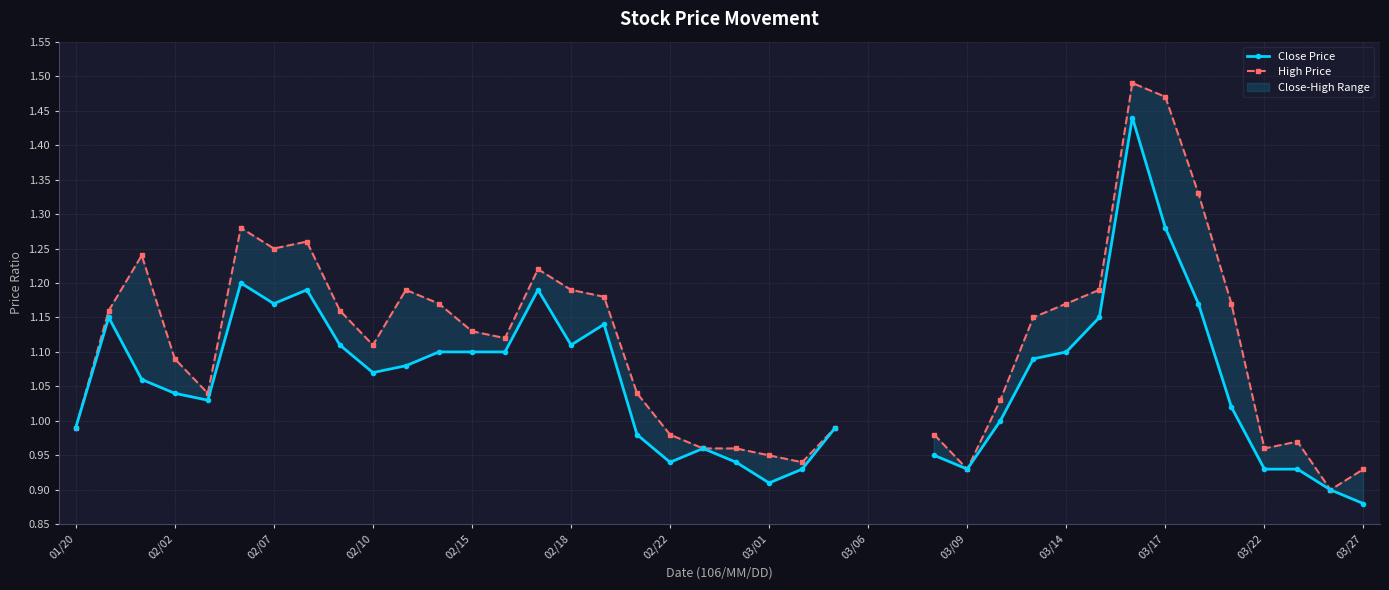

Does the chart display data point markers on the line(s)?

Yes